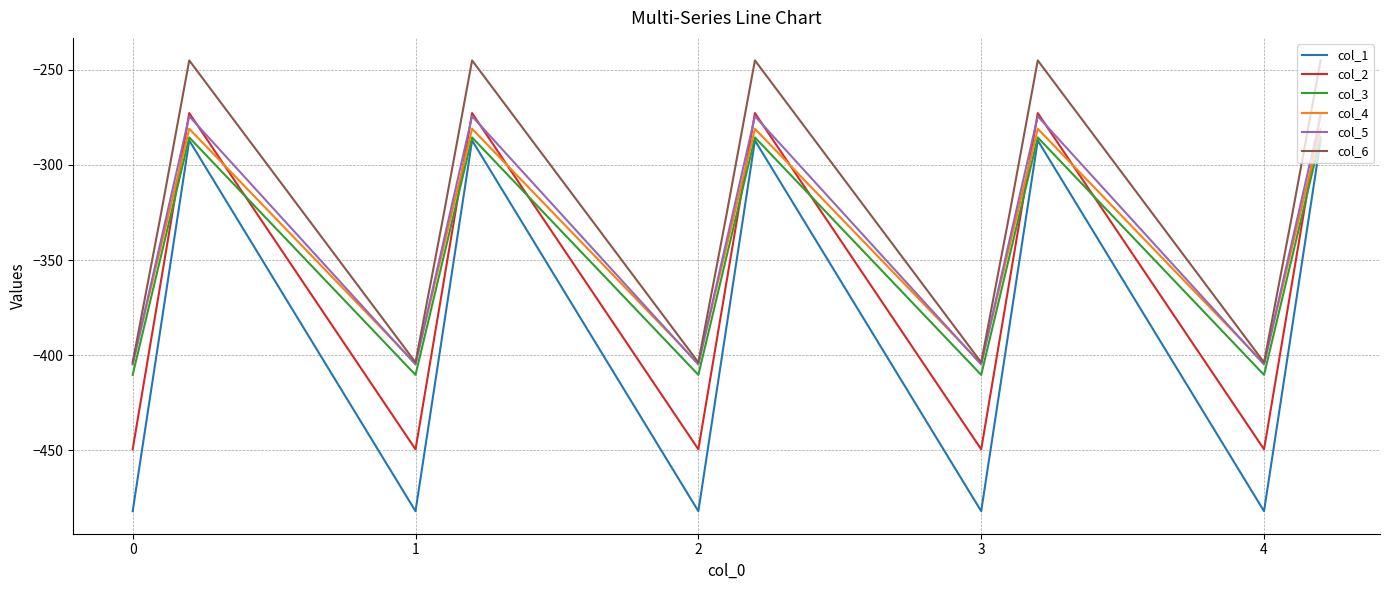

What is the highest value of the col_2 series?

-272.7